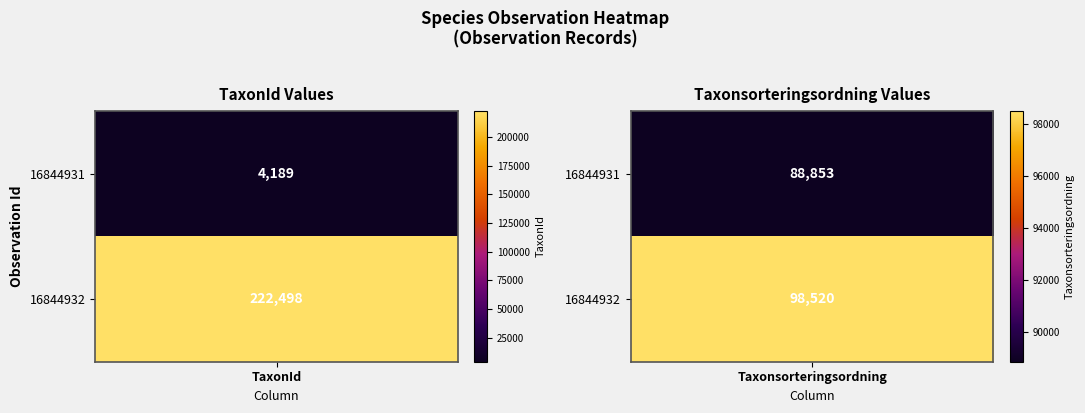

The value of 16844931 at Taxonsorteringsordning is 37269. True or false?

False